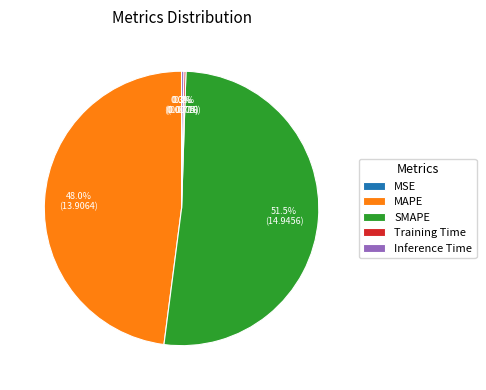

Does any single category account for the majority?

Yes